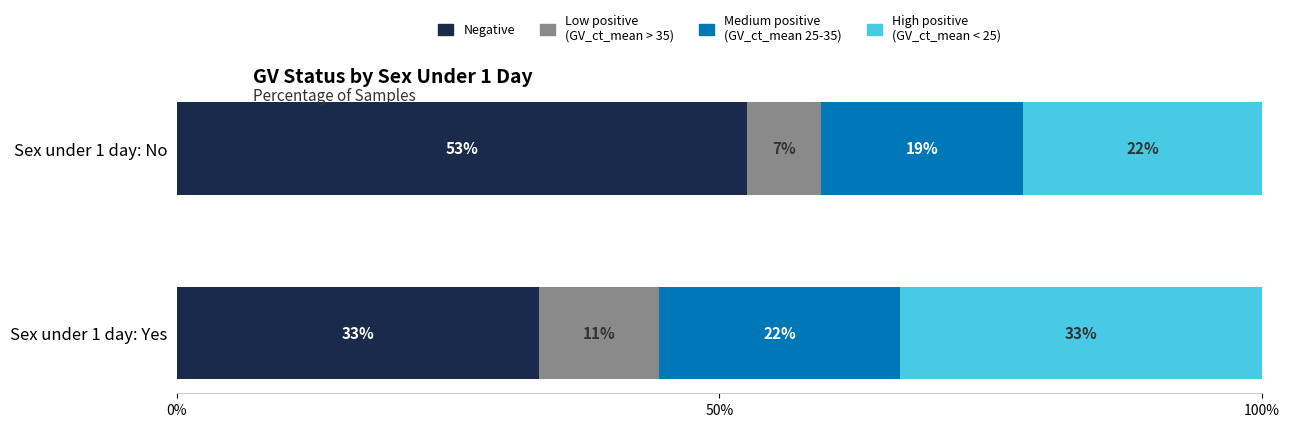

Count the number of data series in this chart.

4